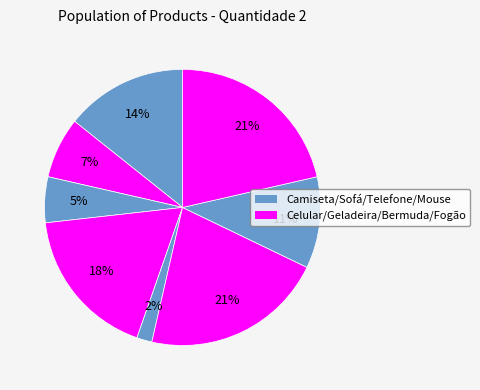

How many segments does this pie chart have?

8